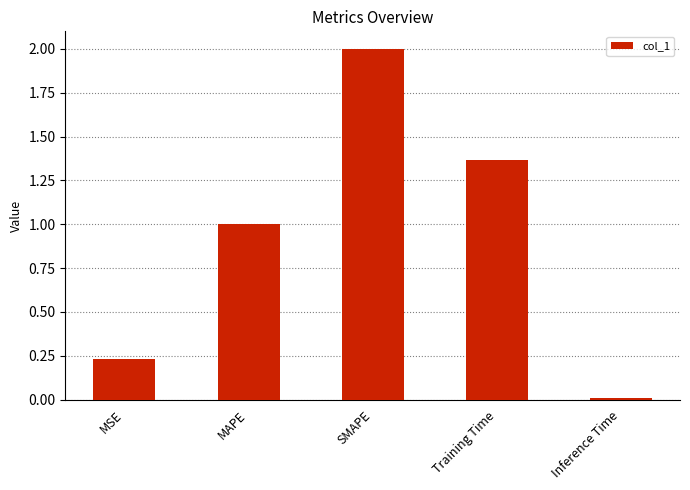

Rank the categories by value from highest to lowest.

SMAPE, Training Time, MAPE, MSE, Inference Time